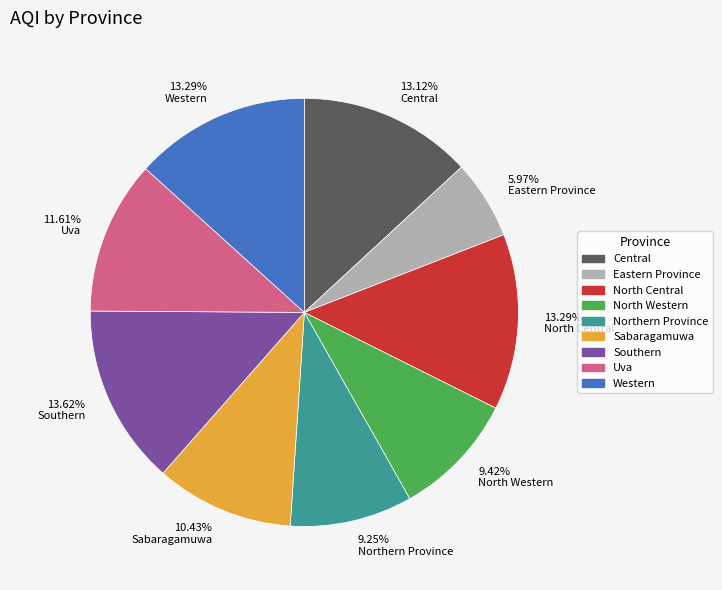

To the nearest percent, what is the average slice percentage?

11%